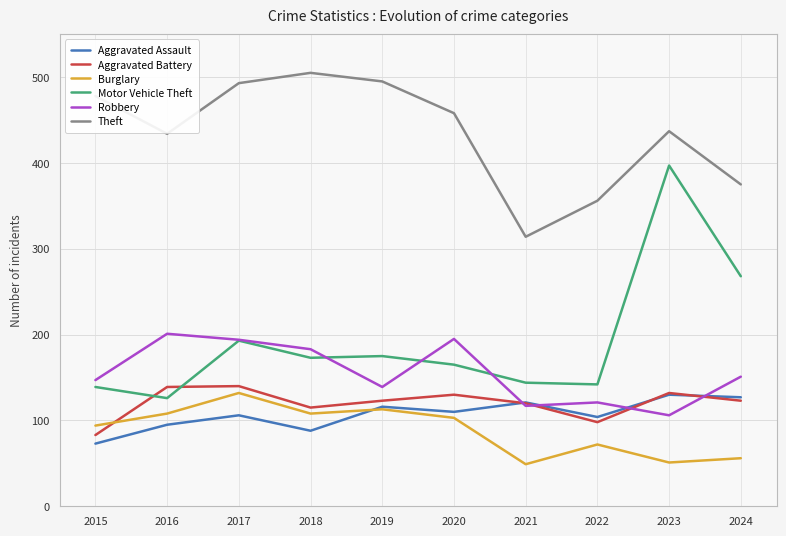

What value does the Burglary series have at 2015, to the nearest 10?

90